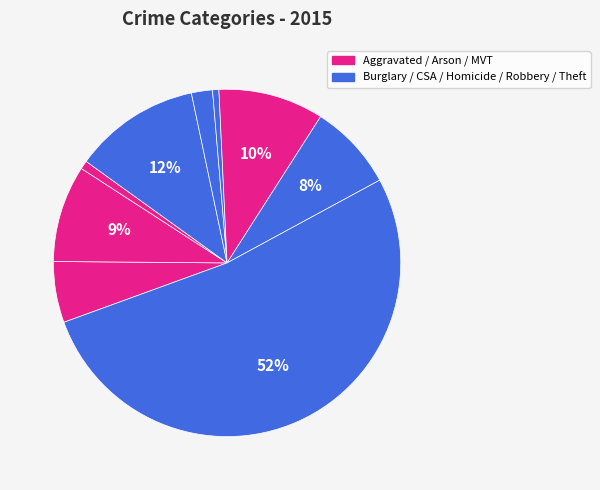

Rank the categories by value from highest to lowest.

Theft, Burglary, Motor Vehicle Theft, Aggravated Battery, Robbery, Aggravated Assault, Criminal Sexual Assault, Arson, Homicide